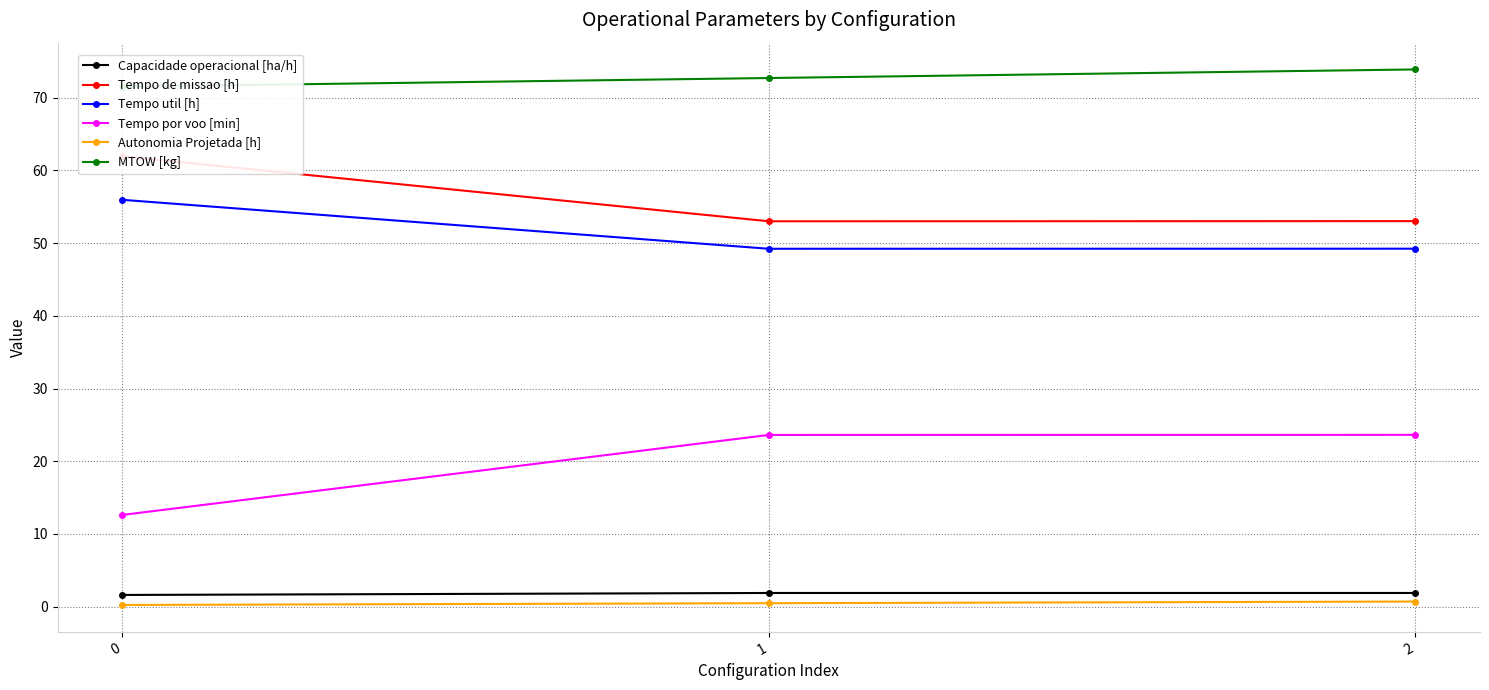

True or false: Tempo de missao [h] has a value of 12.0 at 1.

False